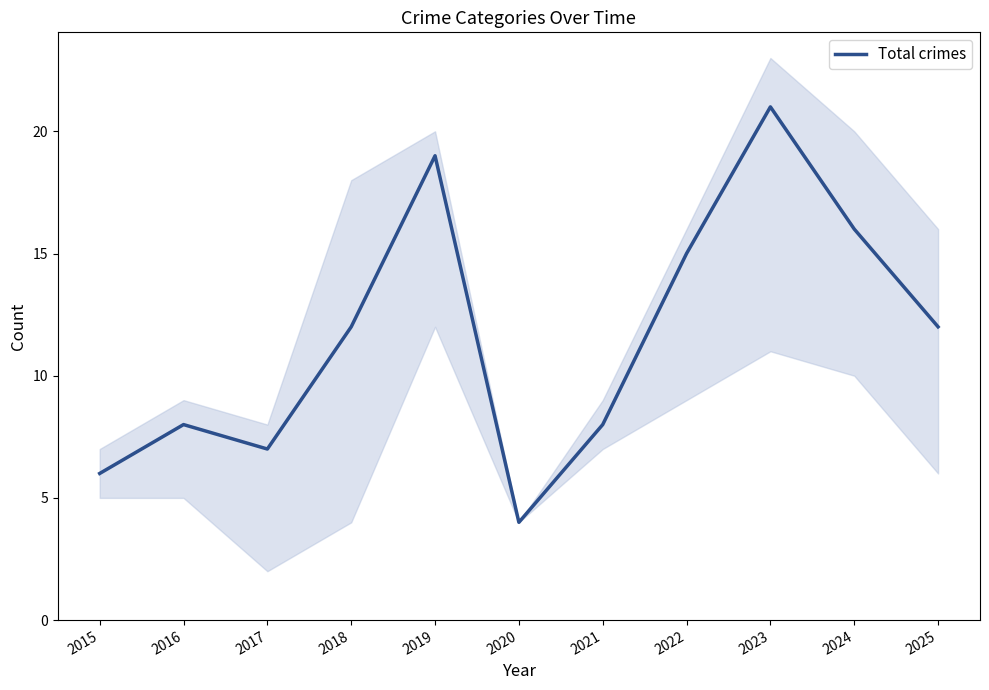

At which category does the data reach its first local valley?

2017